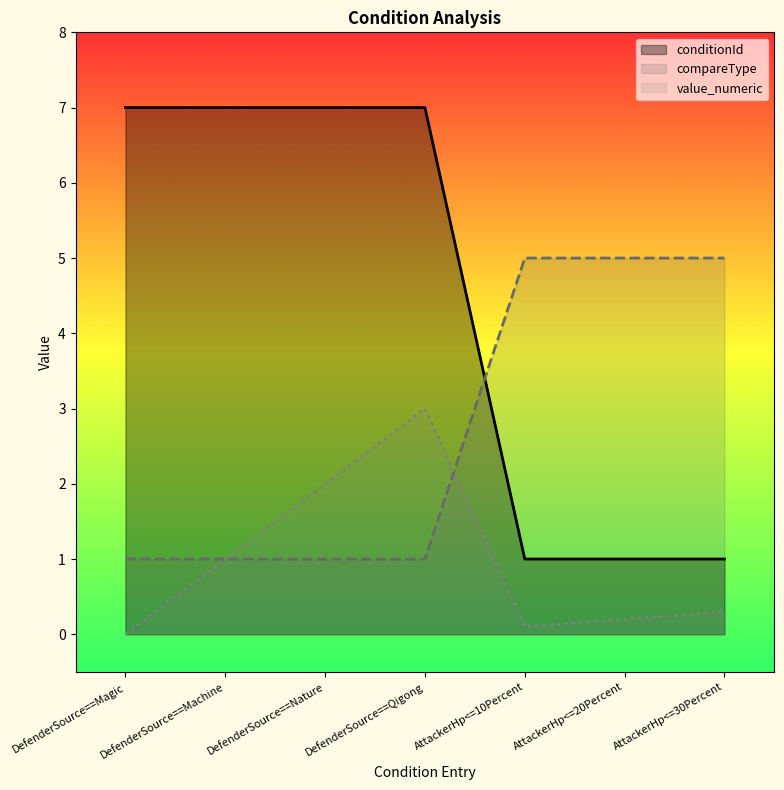

What is the difference between the second highest and second lowest values in the value_numeric series?

1.9